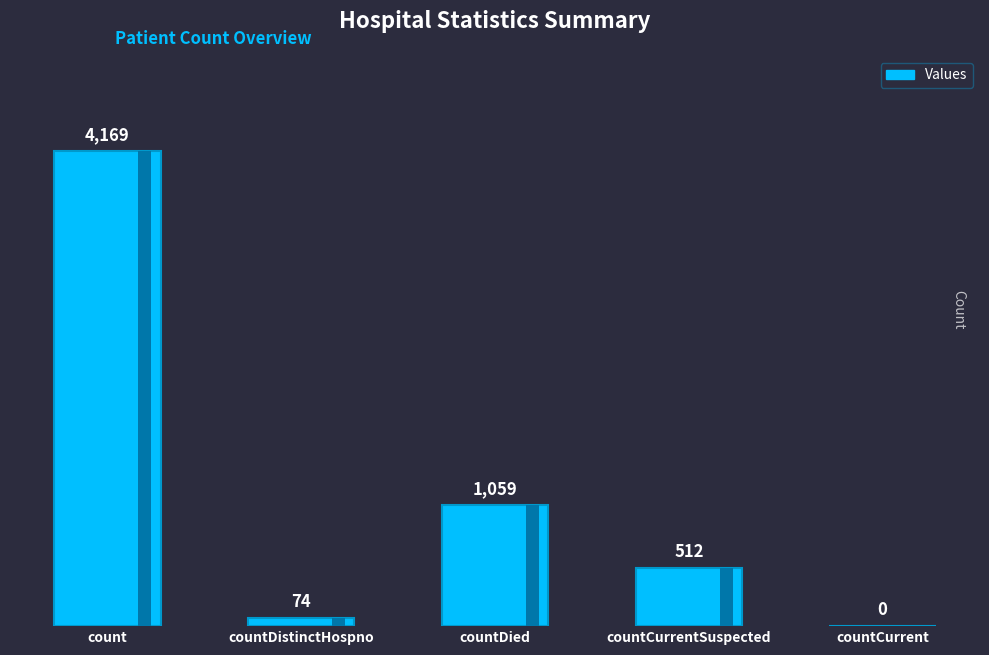

Rank the categories by value from lowest to highest.

countCurrent, countDistinctHospno, countCurrentSuspected, countDied, count